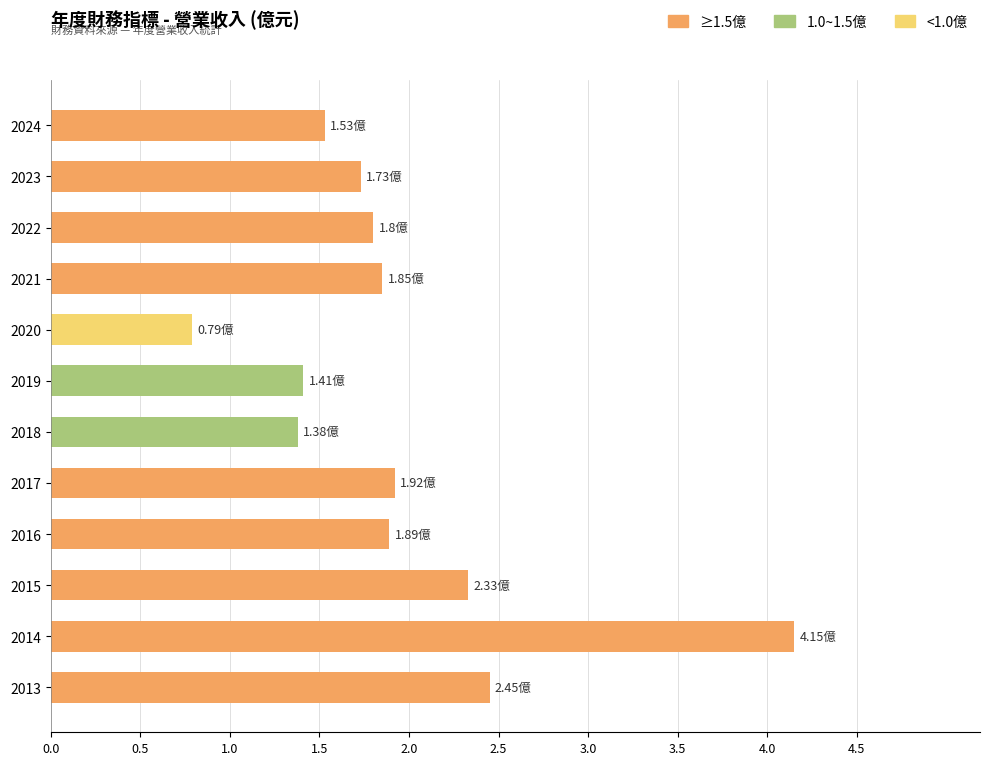

What is the sum of the values at 2016 and 2022?

3.7